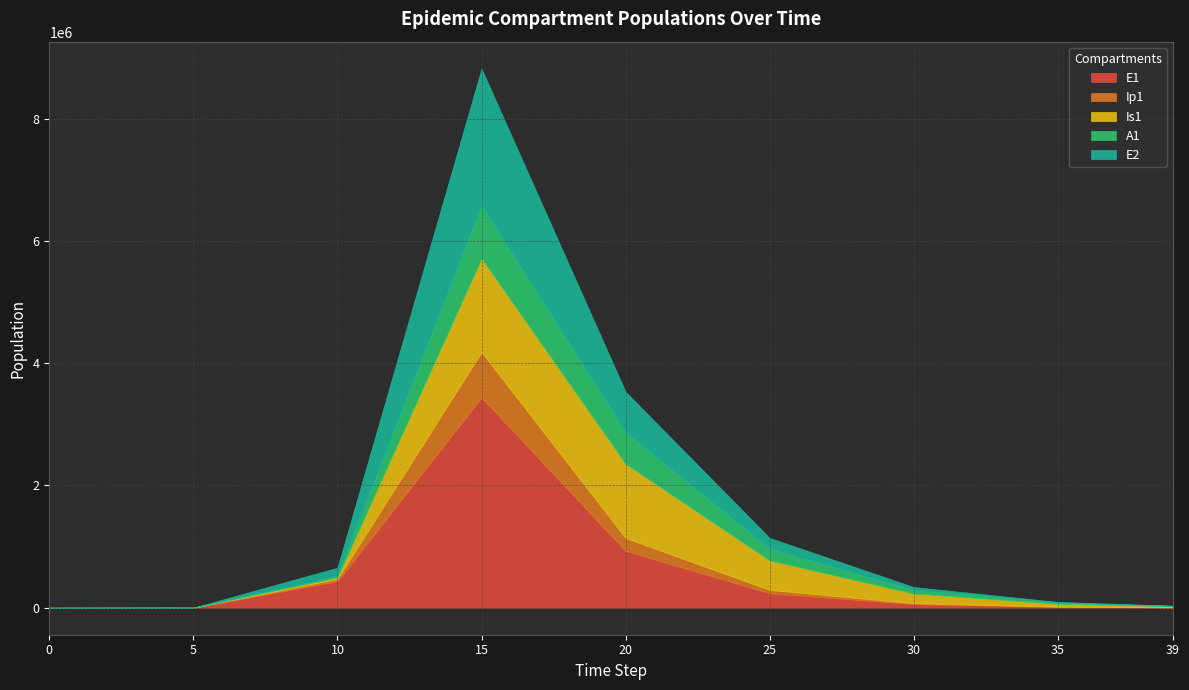

How many values in the A1 series exceed 25700?

5